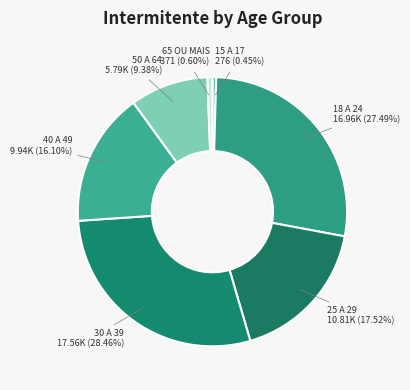

Which category has the biggest portion of the pie?

30 A 39